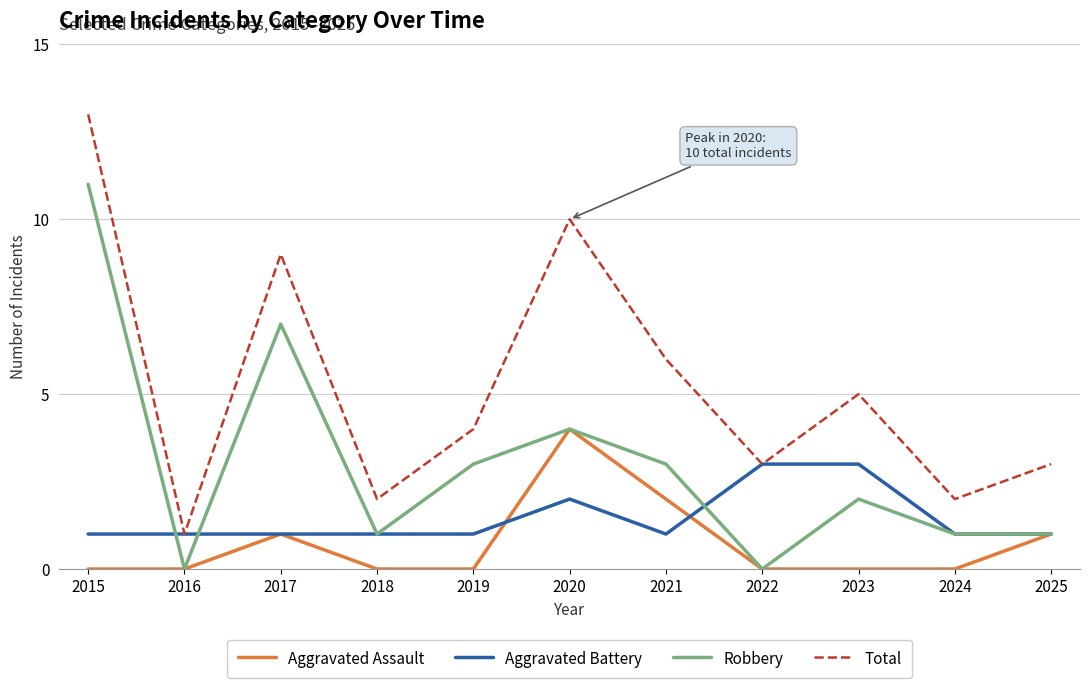

True or false: Aggravated Battery has more than 0 interior local peaks.

True